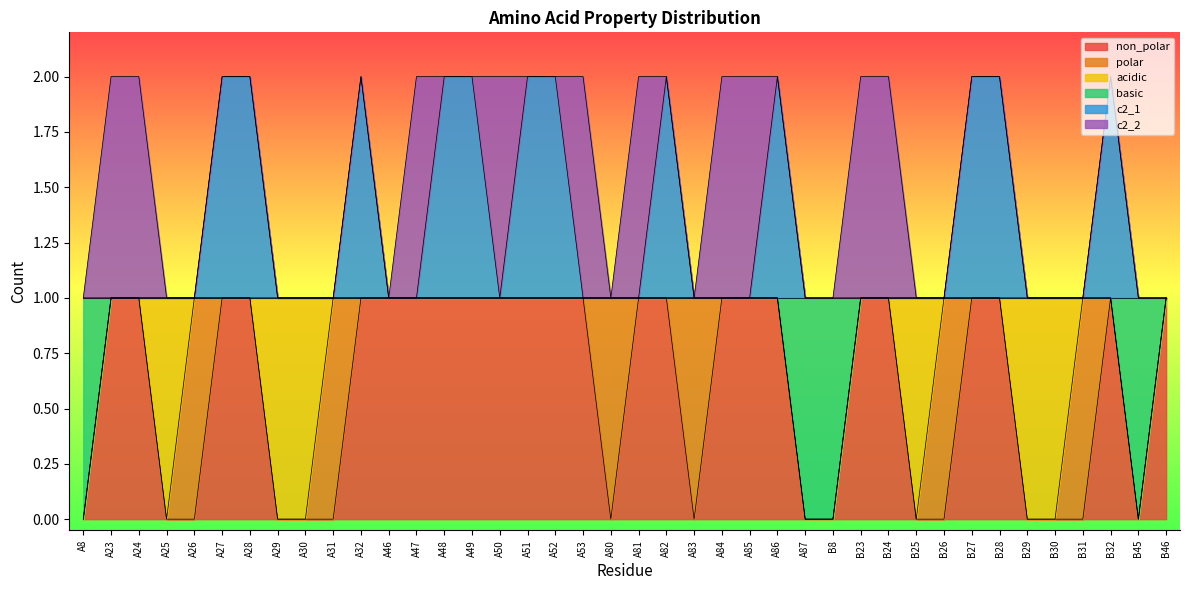

What are all the series names shown in the legend?

non_polar, polar, acidic, basic, c2_1, c2_2